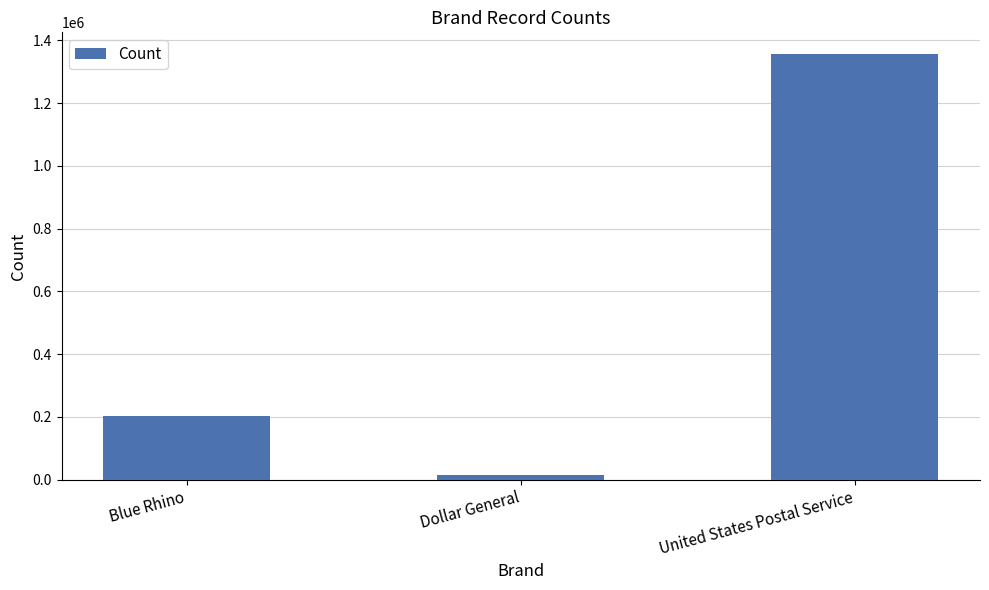

What is the minimum value shown in the chart?

15566